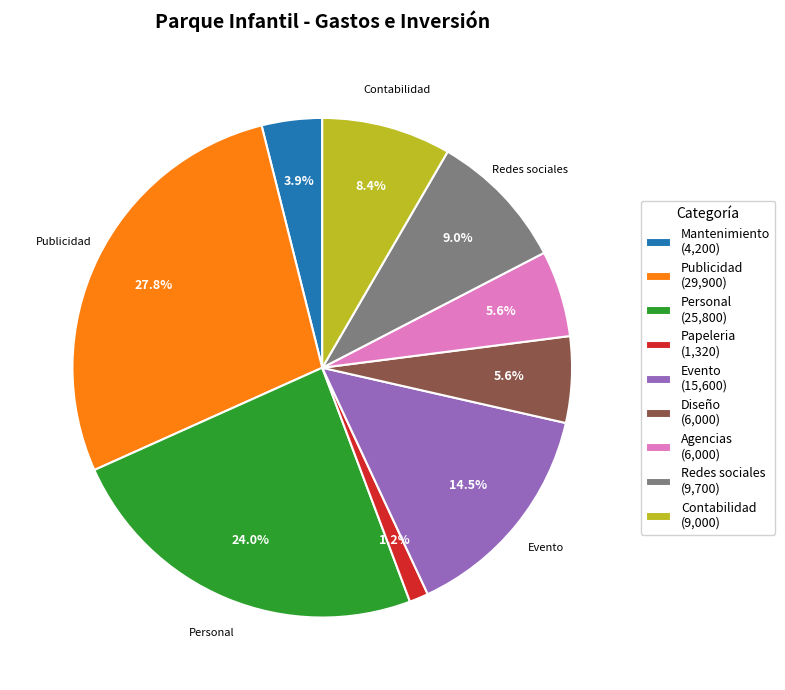

What is the largest slice in the pie chart?

Publicidad